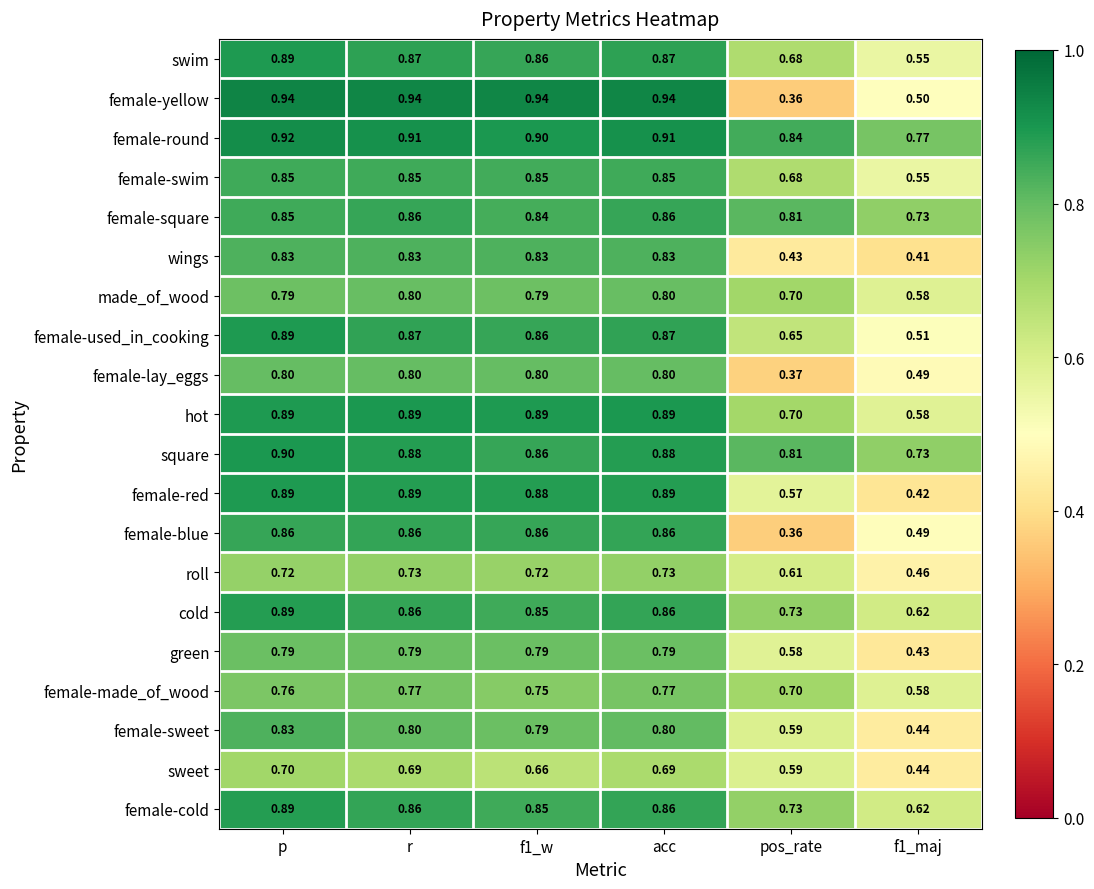

Which series has the largest range (max minus min)?

female-yellow